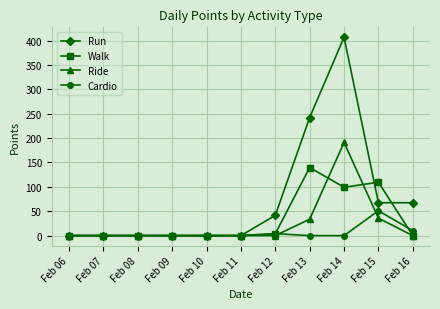

True or false: Cardio and Walk cross at least once.

True